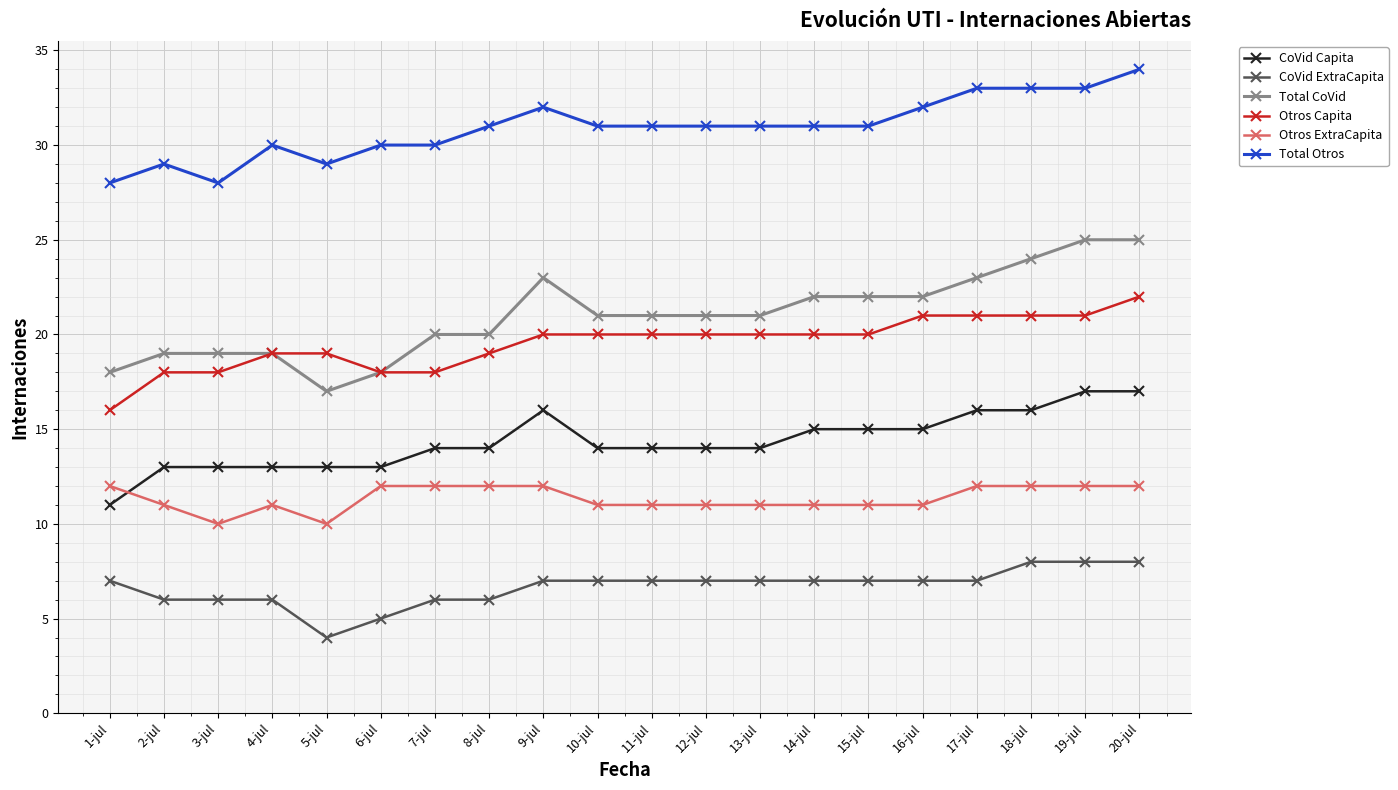

What is the total value across all series at 7-jul?

100